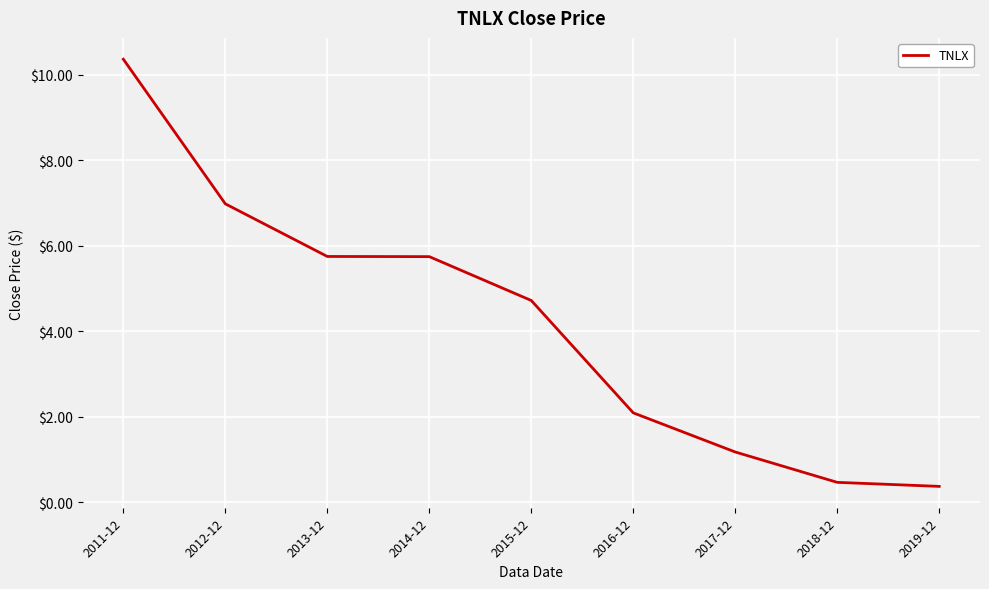

Which label corresponds to the largest value in the chart?

2011-12